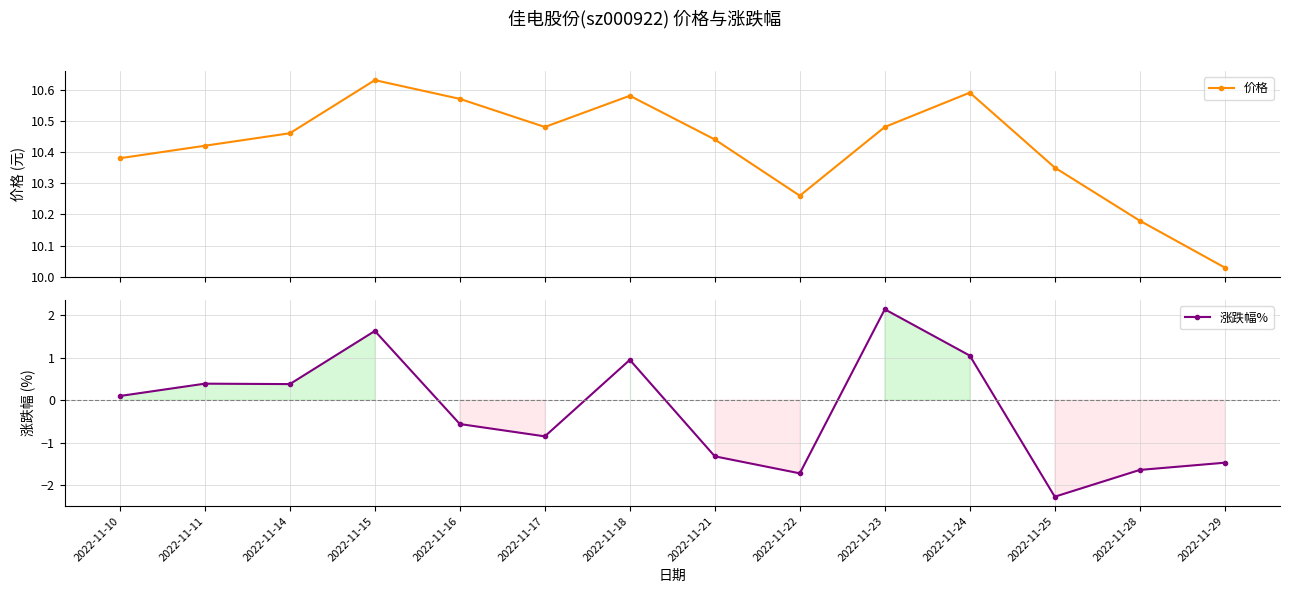

Between 2022-11-11 and 2022-11-18, which series saw the biggest shift?

涨跌幅%